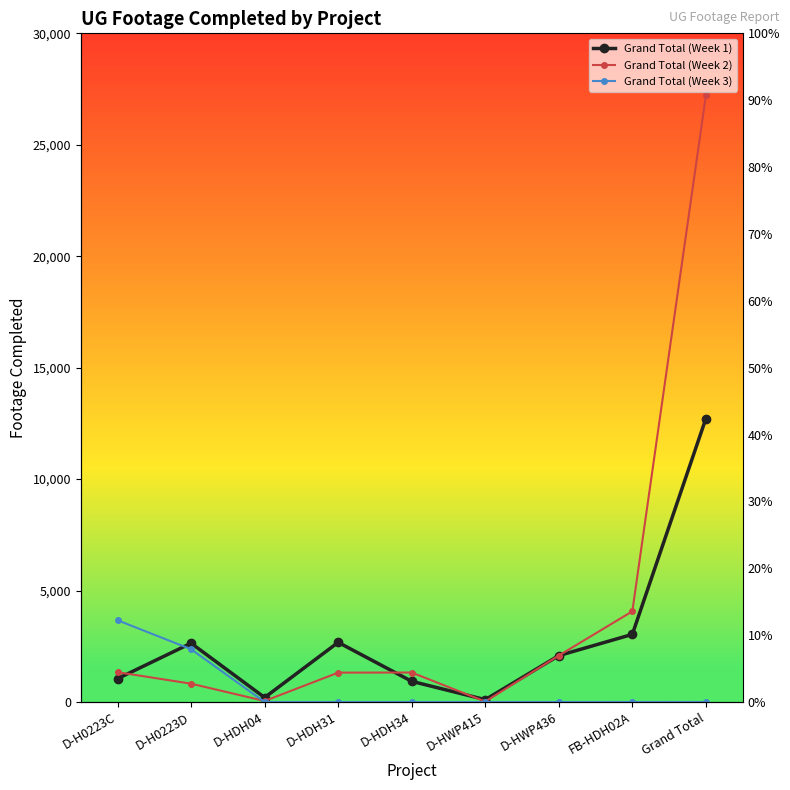

What is the label of the 7th point from the right?

D-HDH04